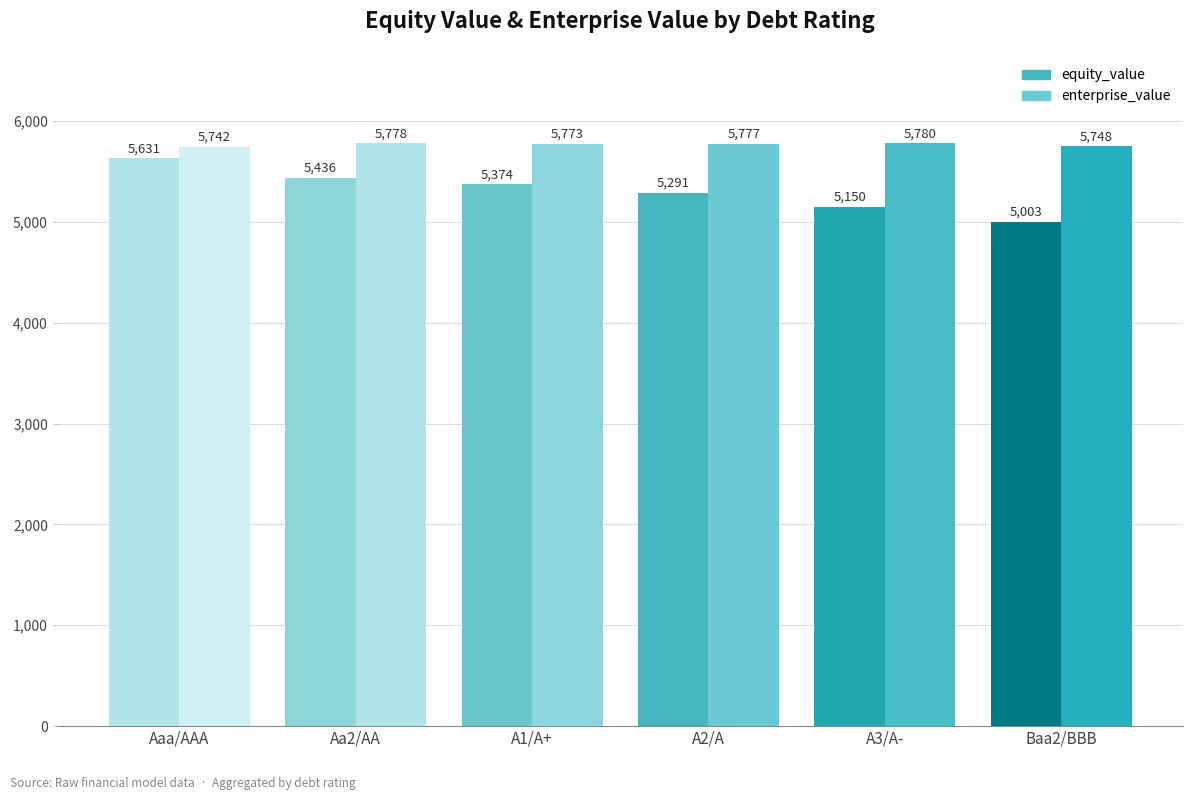

Count the number of categories in the chart.

6